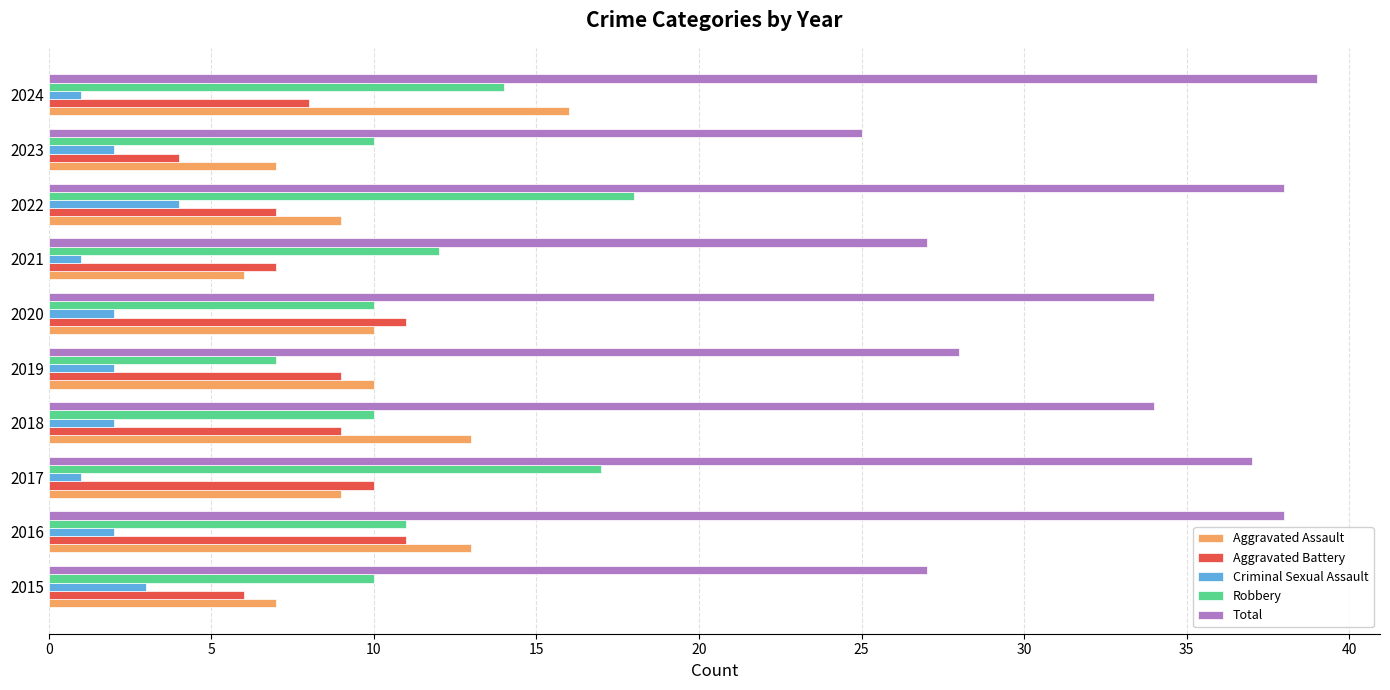

What is the approximate value of Aggravated Battery at 2019?

9